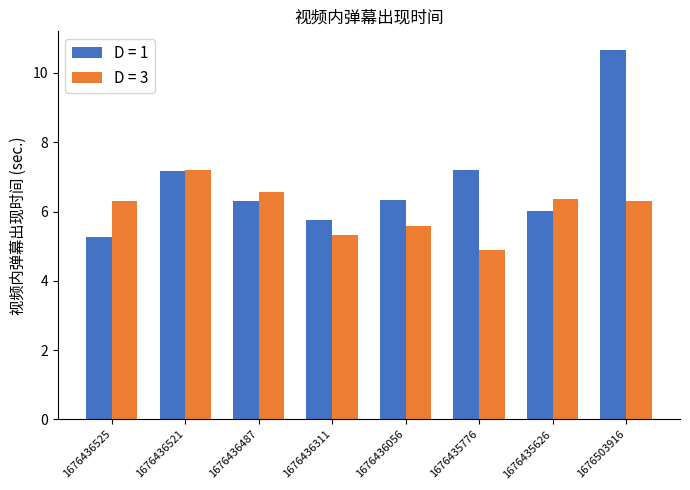

Read the D = 1 value at 1676436521.

7.2